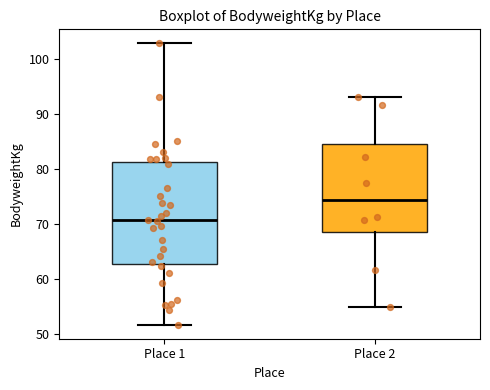

Reading left to right, read every box against the y-axis: the position of its median line, the range the box covers, and the ends of its whiskers. The values are not printed on the chart, so give them approximately, as read against the axis.

Place 1: median 71, box 63 to 81, whiskers 52 to 103
Place 2: median 74, box 68 to 84, whiskers 55 to 93